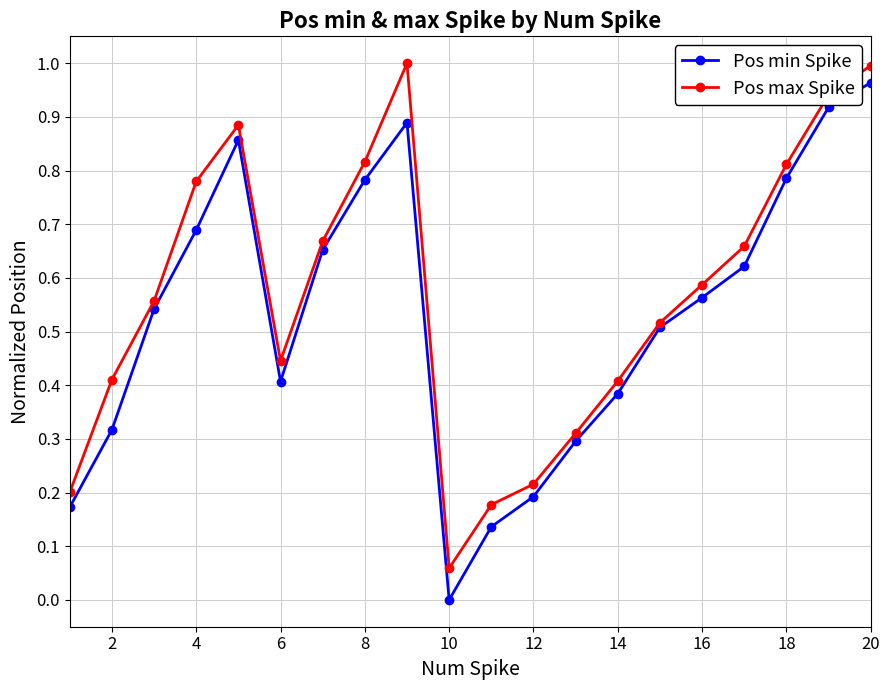

How many interior local valleys does the Pos max Spike series have?

2